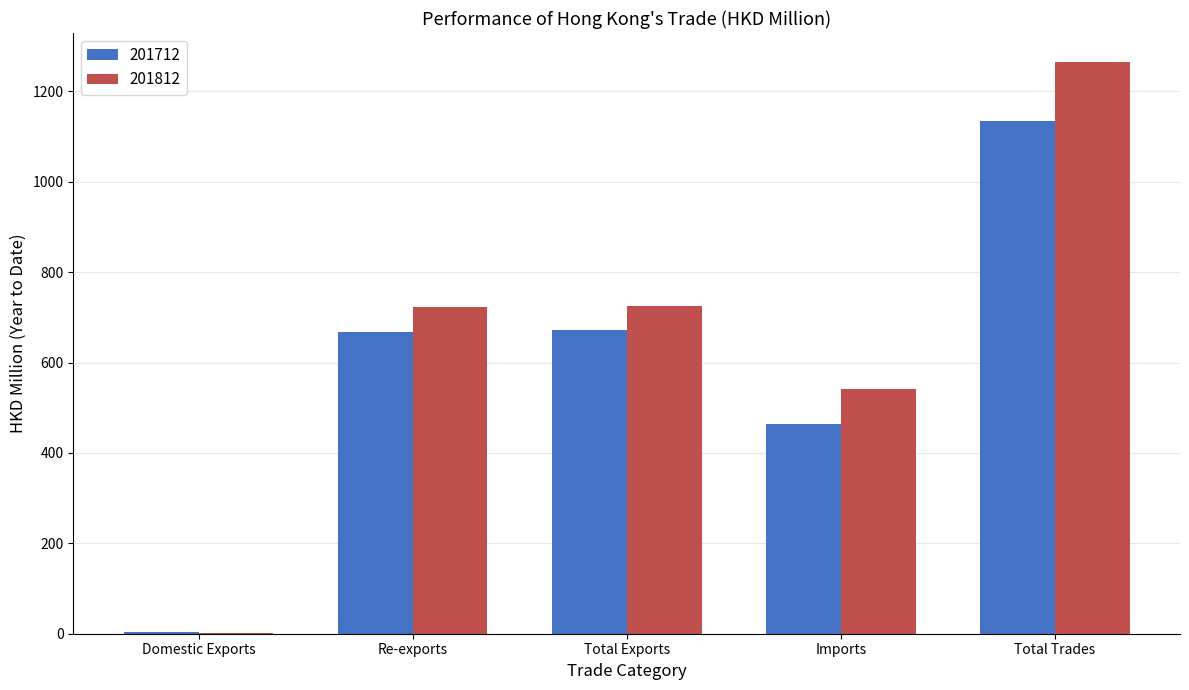

Is the value of 201812 at Total Trades greater than the value of 201712 at Domestic Exports?

Yes